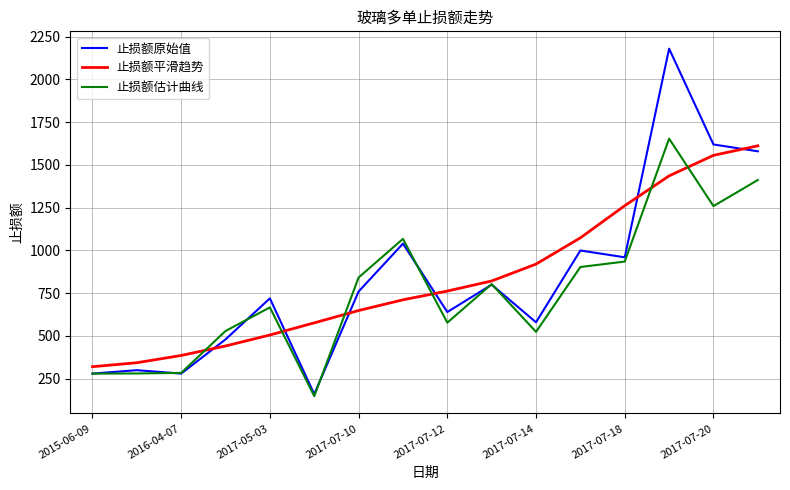

What is the minimum value for 止损额估计曲线?

148.3